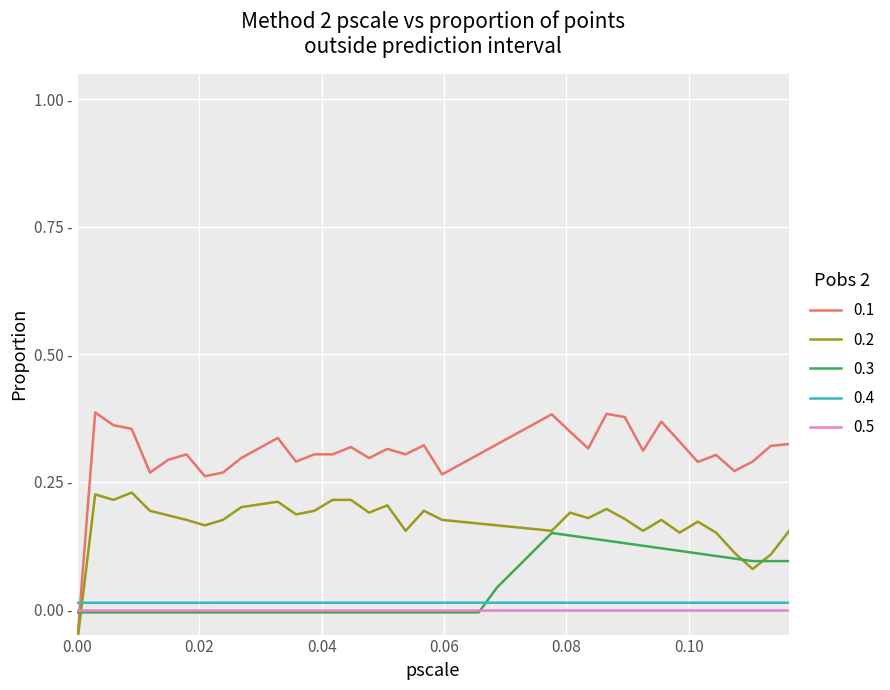

What is the maximum value shown in the chart?

0.4